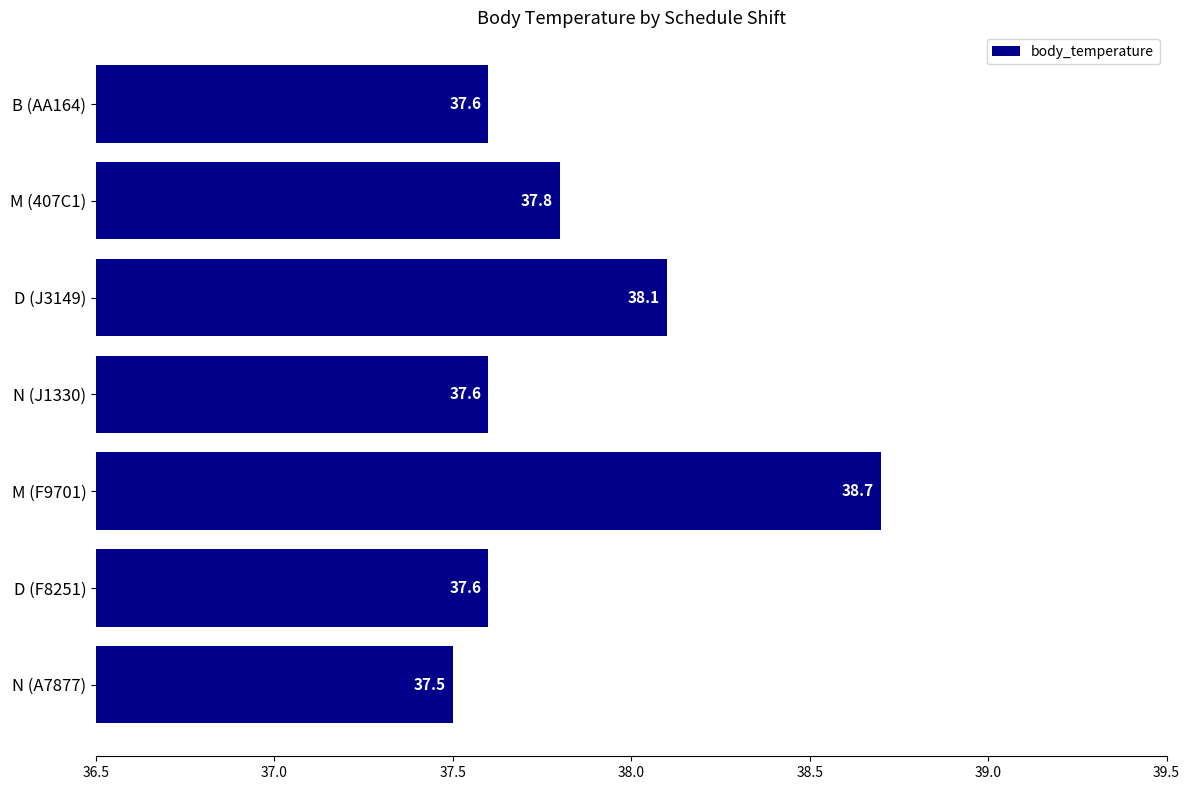

Reading bottom to top, transcribe all the data shown in this chart.

N (A7877)=37.5	D (F8251)=37.6	M (F9701)=38.7	N (J1330)=37.6	D (J3149)=38.1	M (407C1)=37.8	B (AA164)=37.6